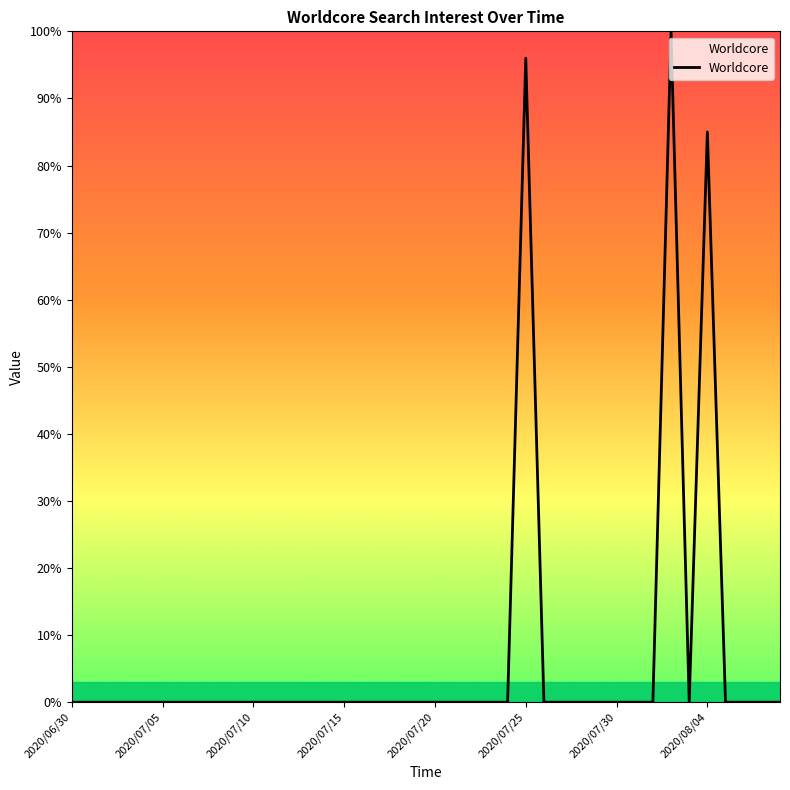

What is the maximum value shown in the chart?

100